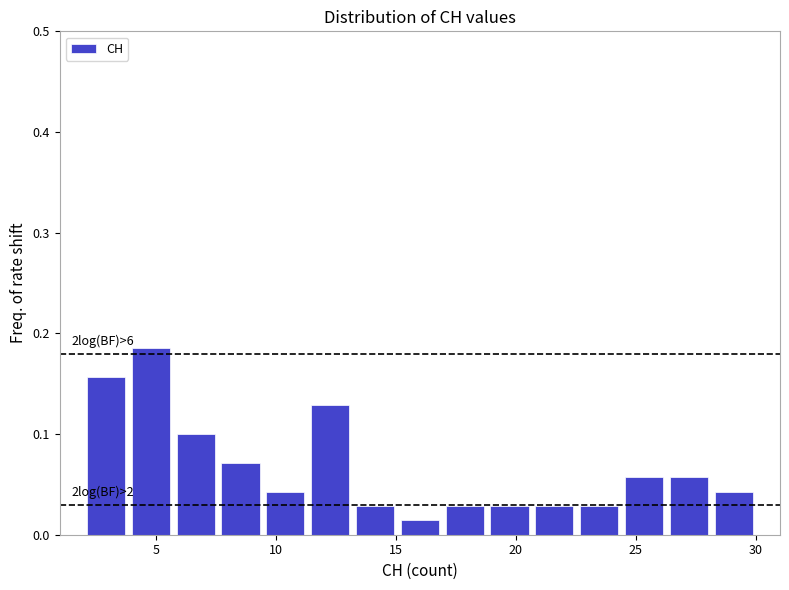

Around what value on the x-axis is the tallest bar? Give the approximate position of its centre, as read against the axis.

5.0